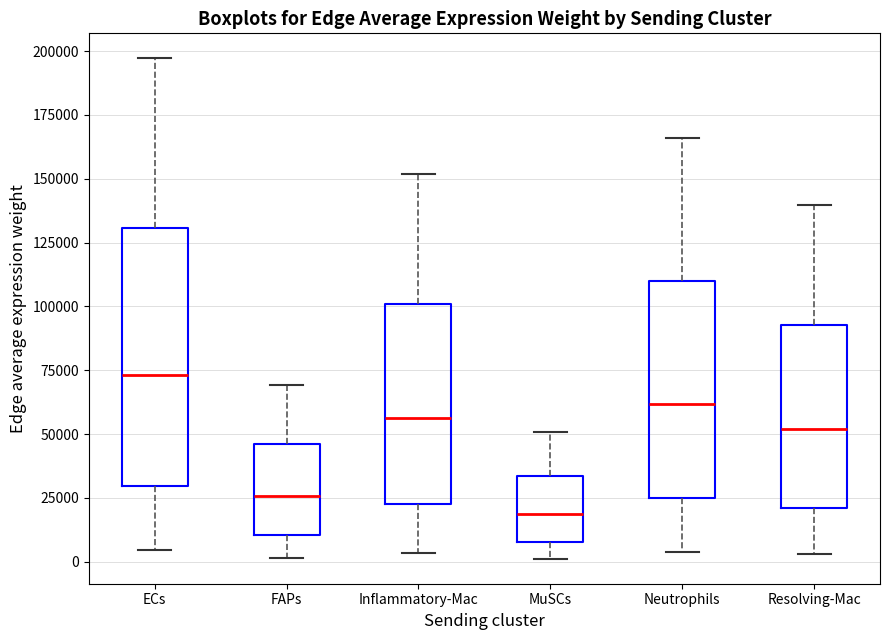

Where does the lower whisker of the box for Neutrophils end on the y-axis? The values are not printed on the chart, so give them approximately, as read against the axis.

5000